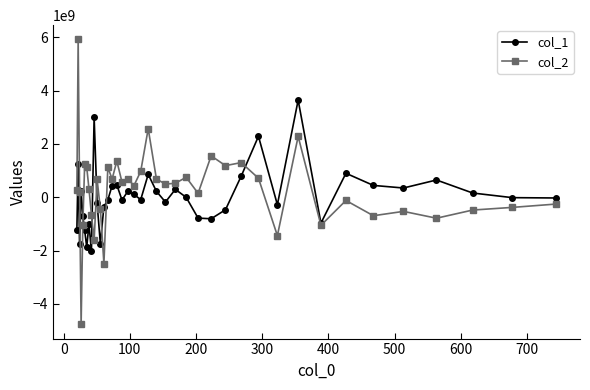

At how many categories does at least one series exceed 5522484926?

1